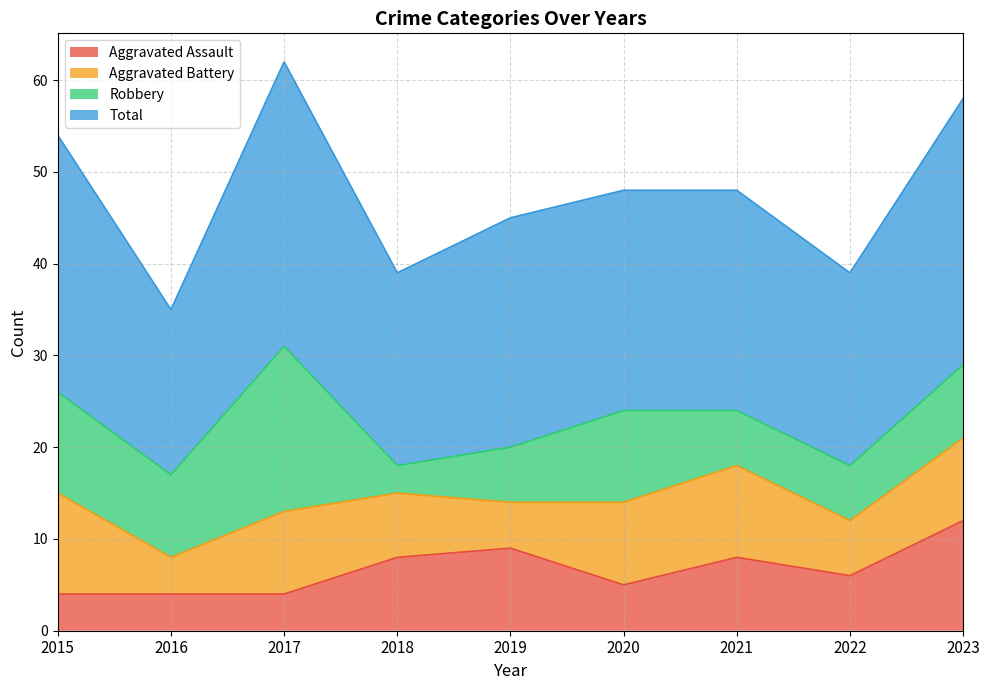

What is the minimum value for Aggravated Assault?

4